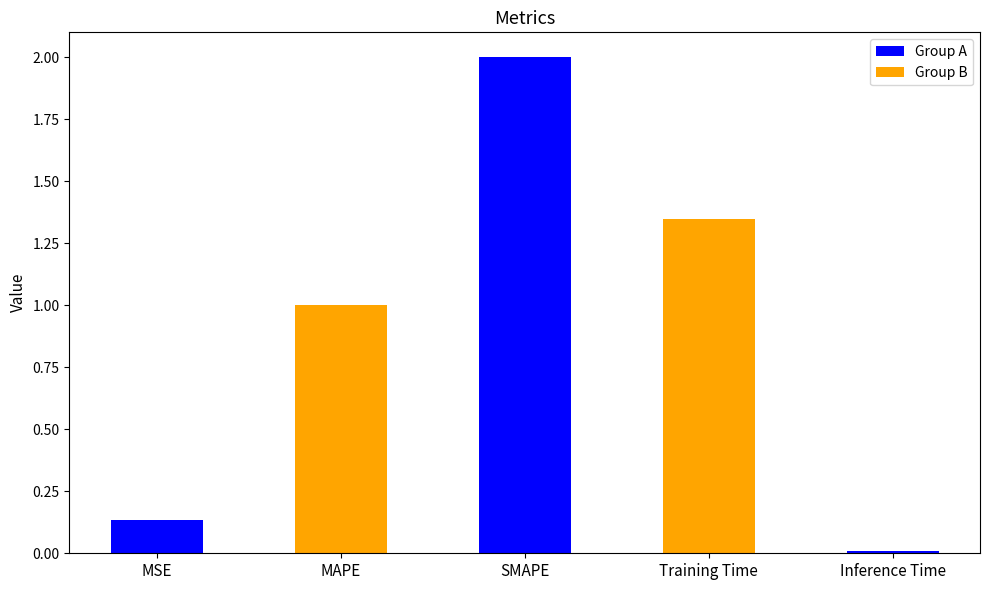

List the labels in order of value, smallest first.

Inference Time, MSE, MAPE, Training Time, SMAPE